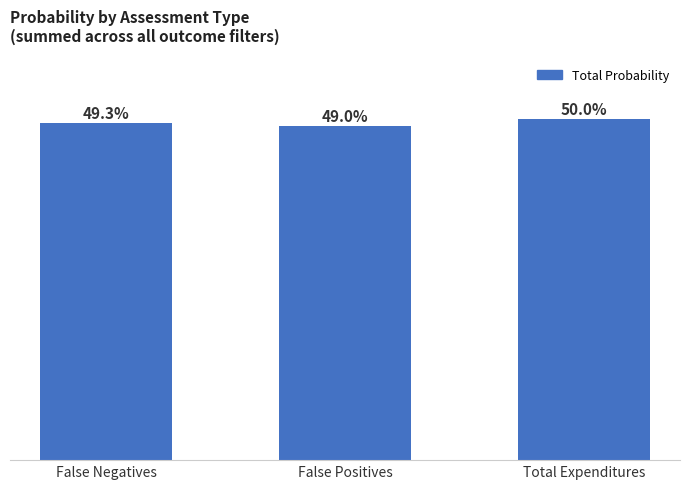

Rank the categories by value from lowest to highest.

False Positives, False Negatives, Total Expenditures